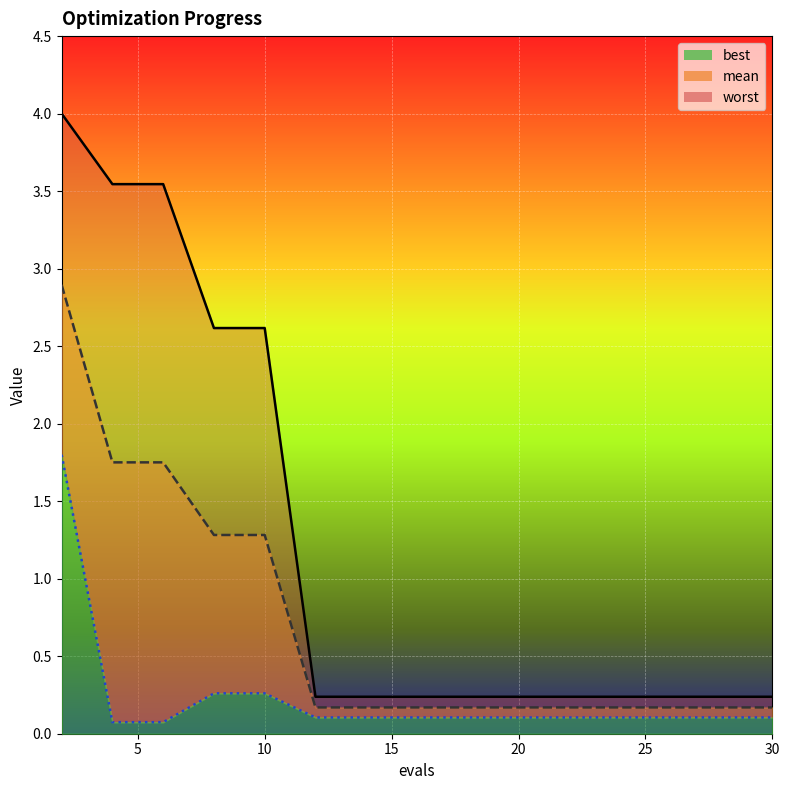

True or false: worst has a value of 0.1 at 30.

False